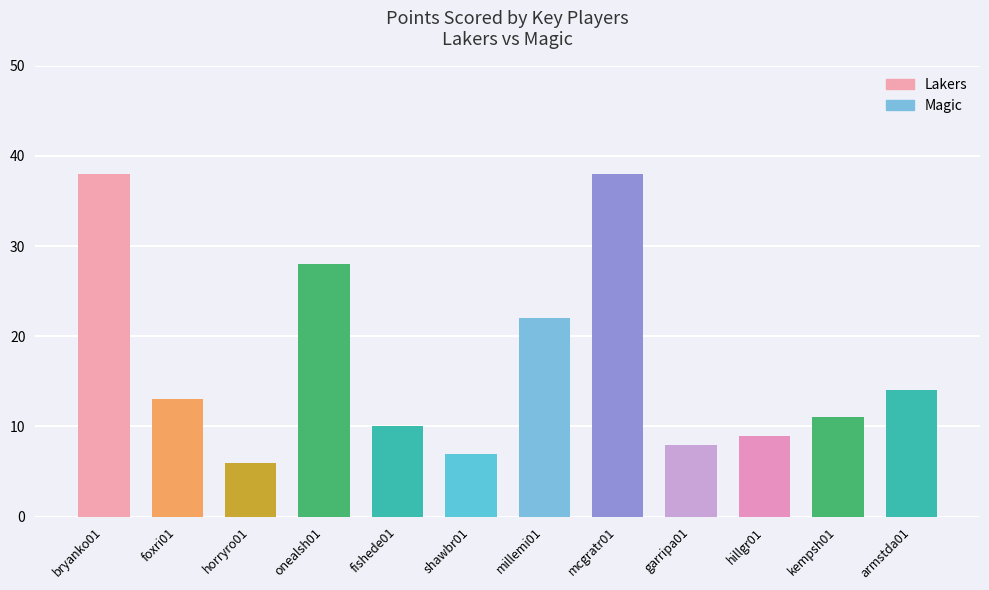

At which category does the chart reach its minimum across all series?

horryro01